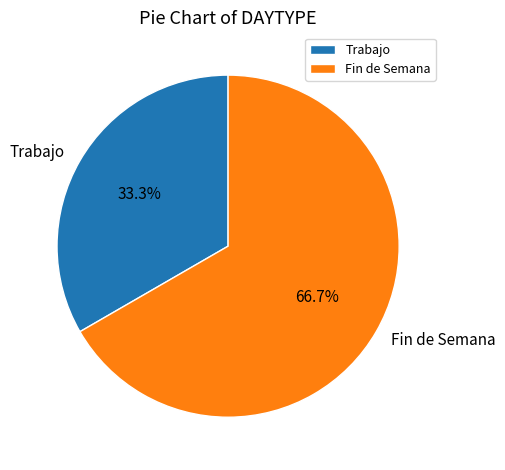

To the nearest percent, what percentage of the pie is Trabajo?

33%